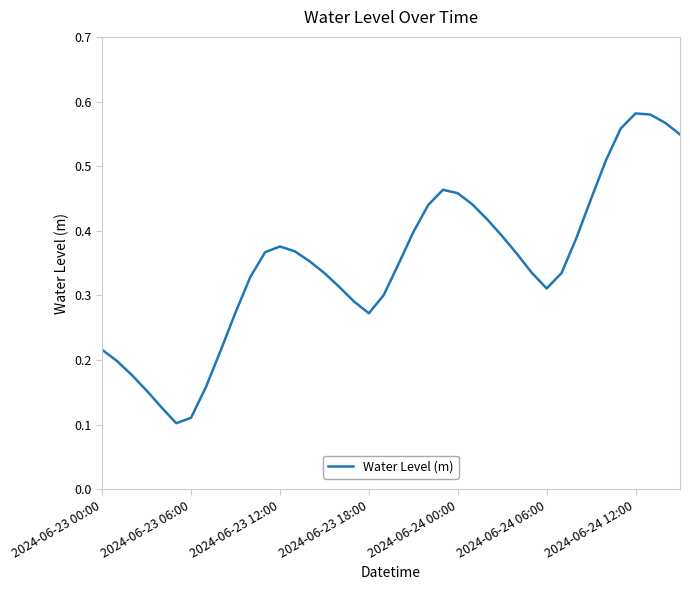

The chart shows a value of 0.3 at 2024-06-24 12:00. True or false?

False